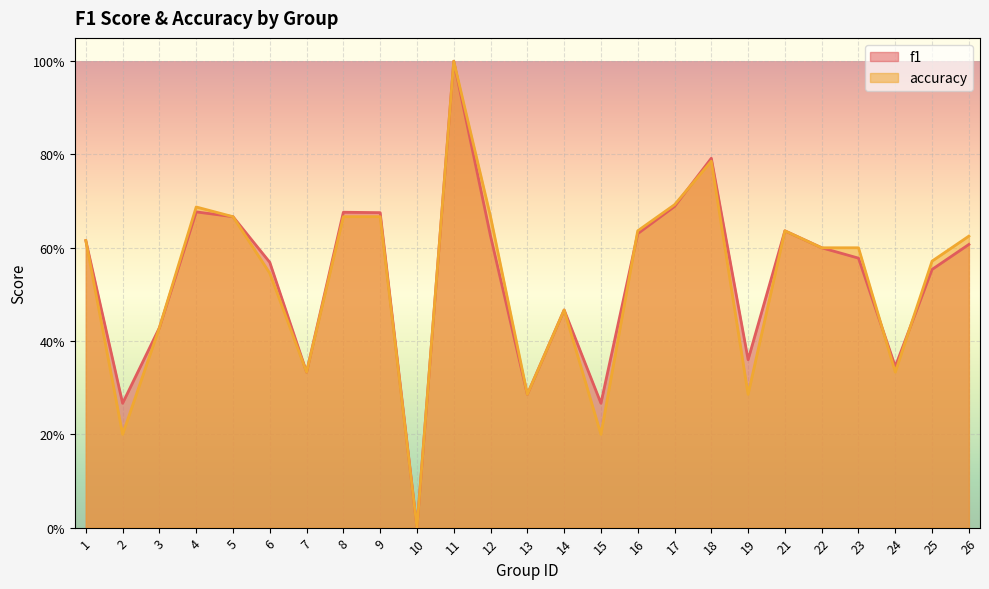

What is the average value of the accuracy series?

0.5